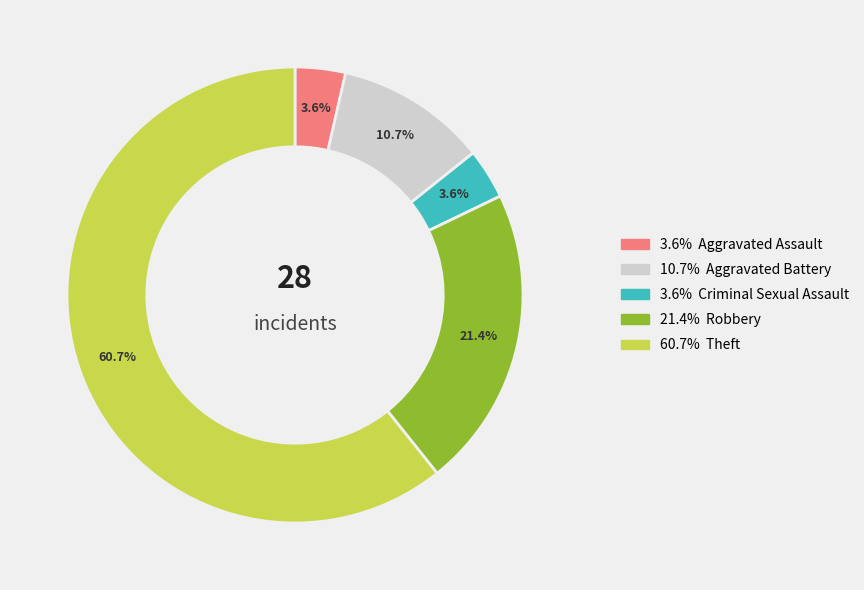

Is there any slice that represents more than half of the pie?

Yes